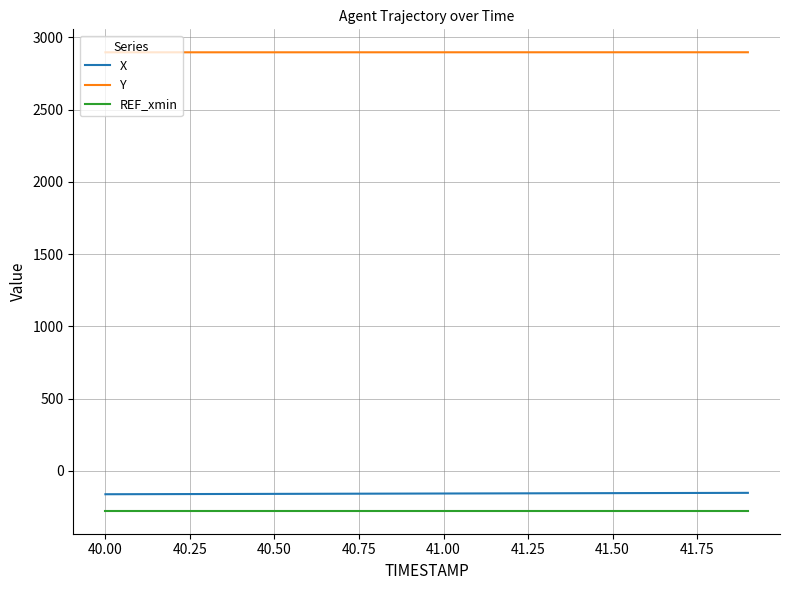

Which series has the largest total across all categories?

Y